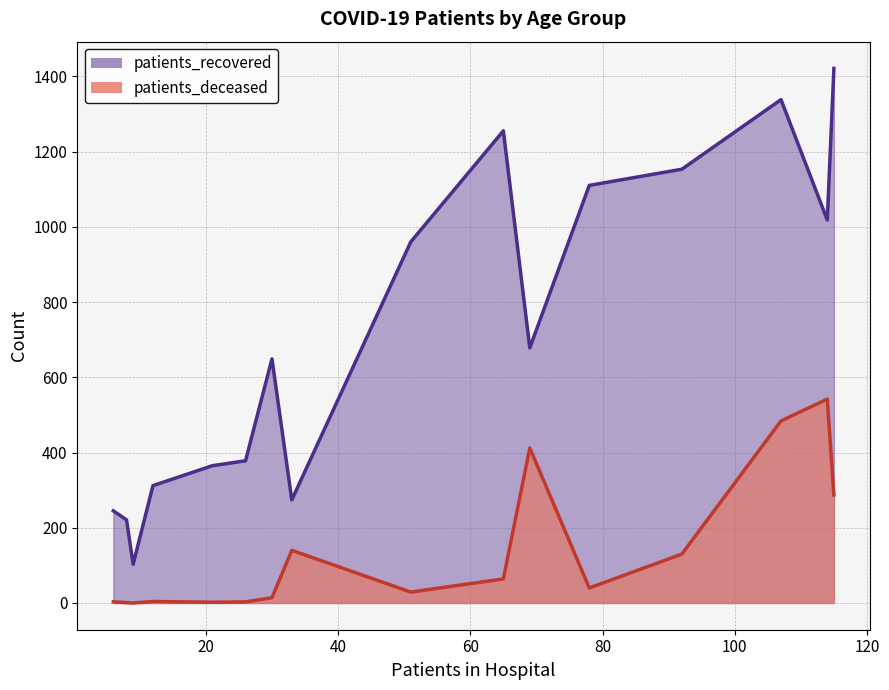

Which series has the largest total across all categories?

patients_recovered